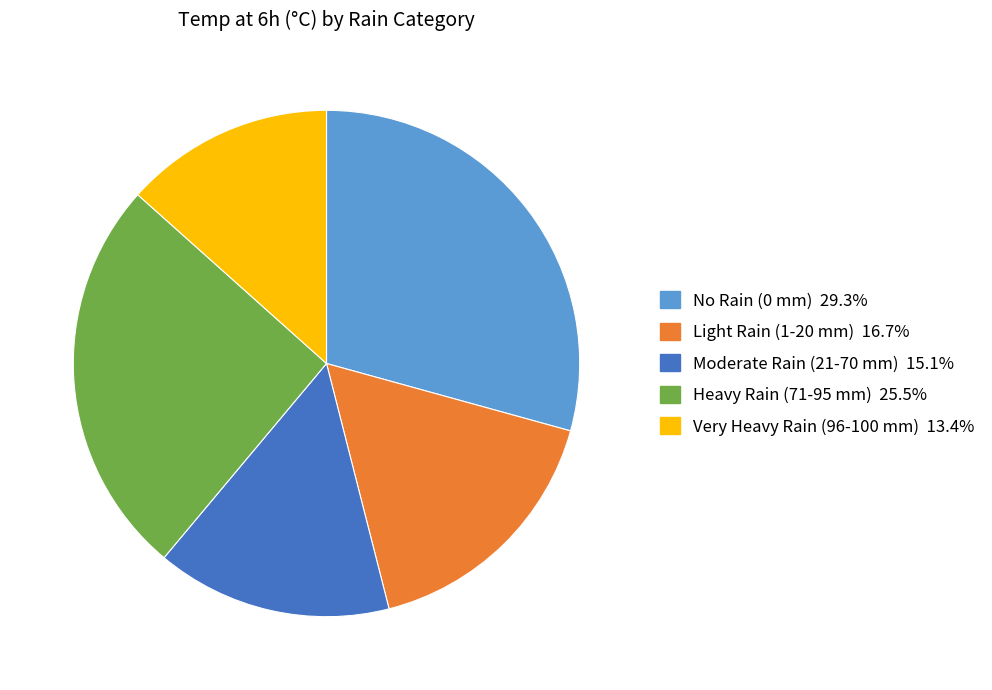

Is there any slice that represents more than half of the pie?

No